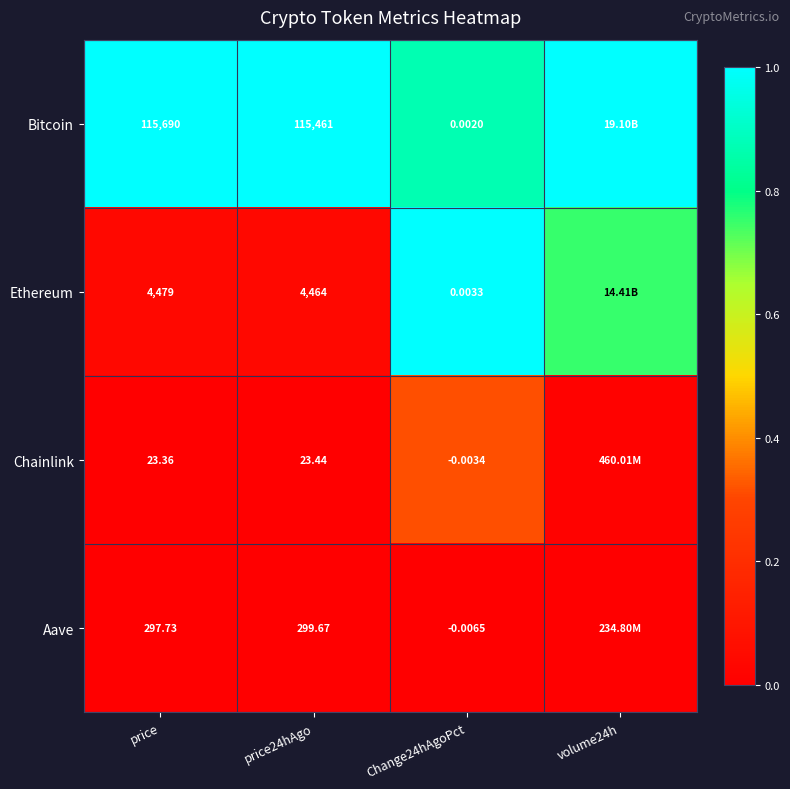

At price24hAgo, list the series in order from largest to smallest.

Bitcoin, Ethereum, Aave, Chainlink